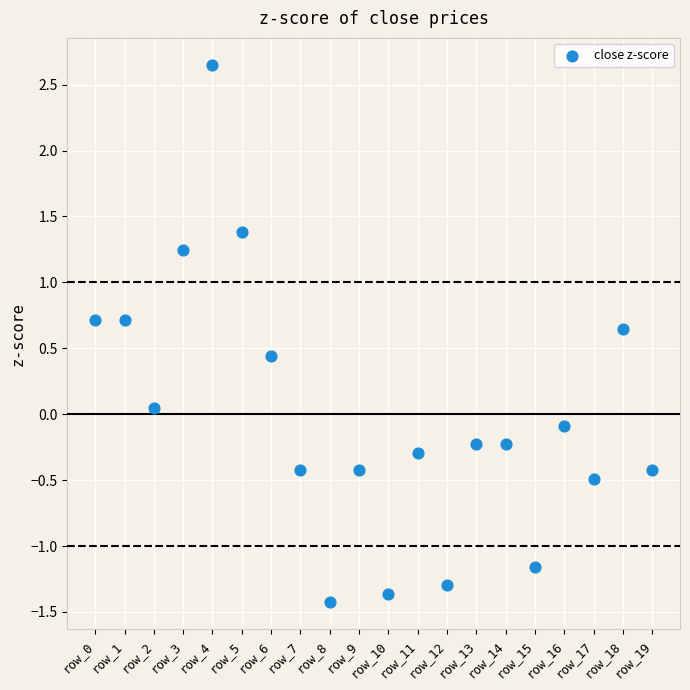

What is the range of Y values (max minus min)?

4.1